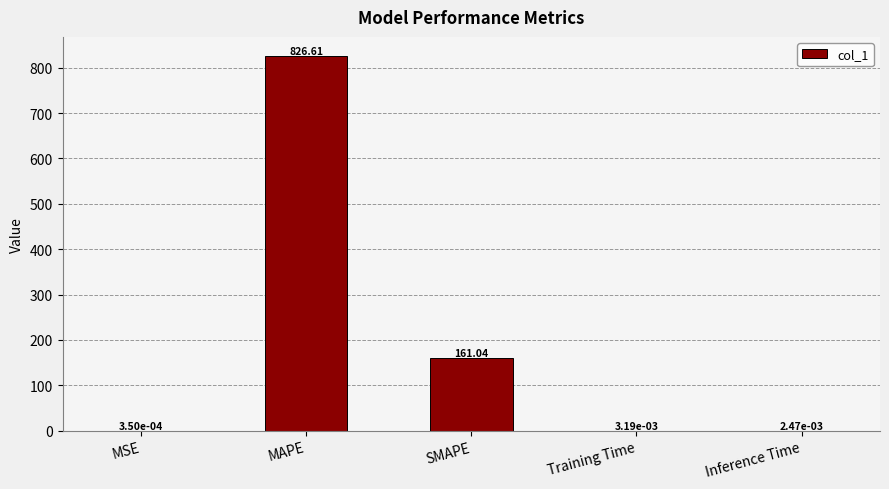

What is the sum of all values?

987.7